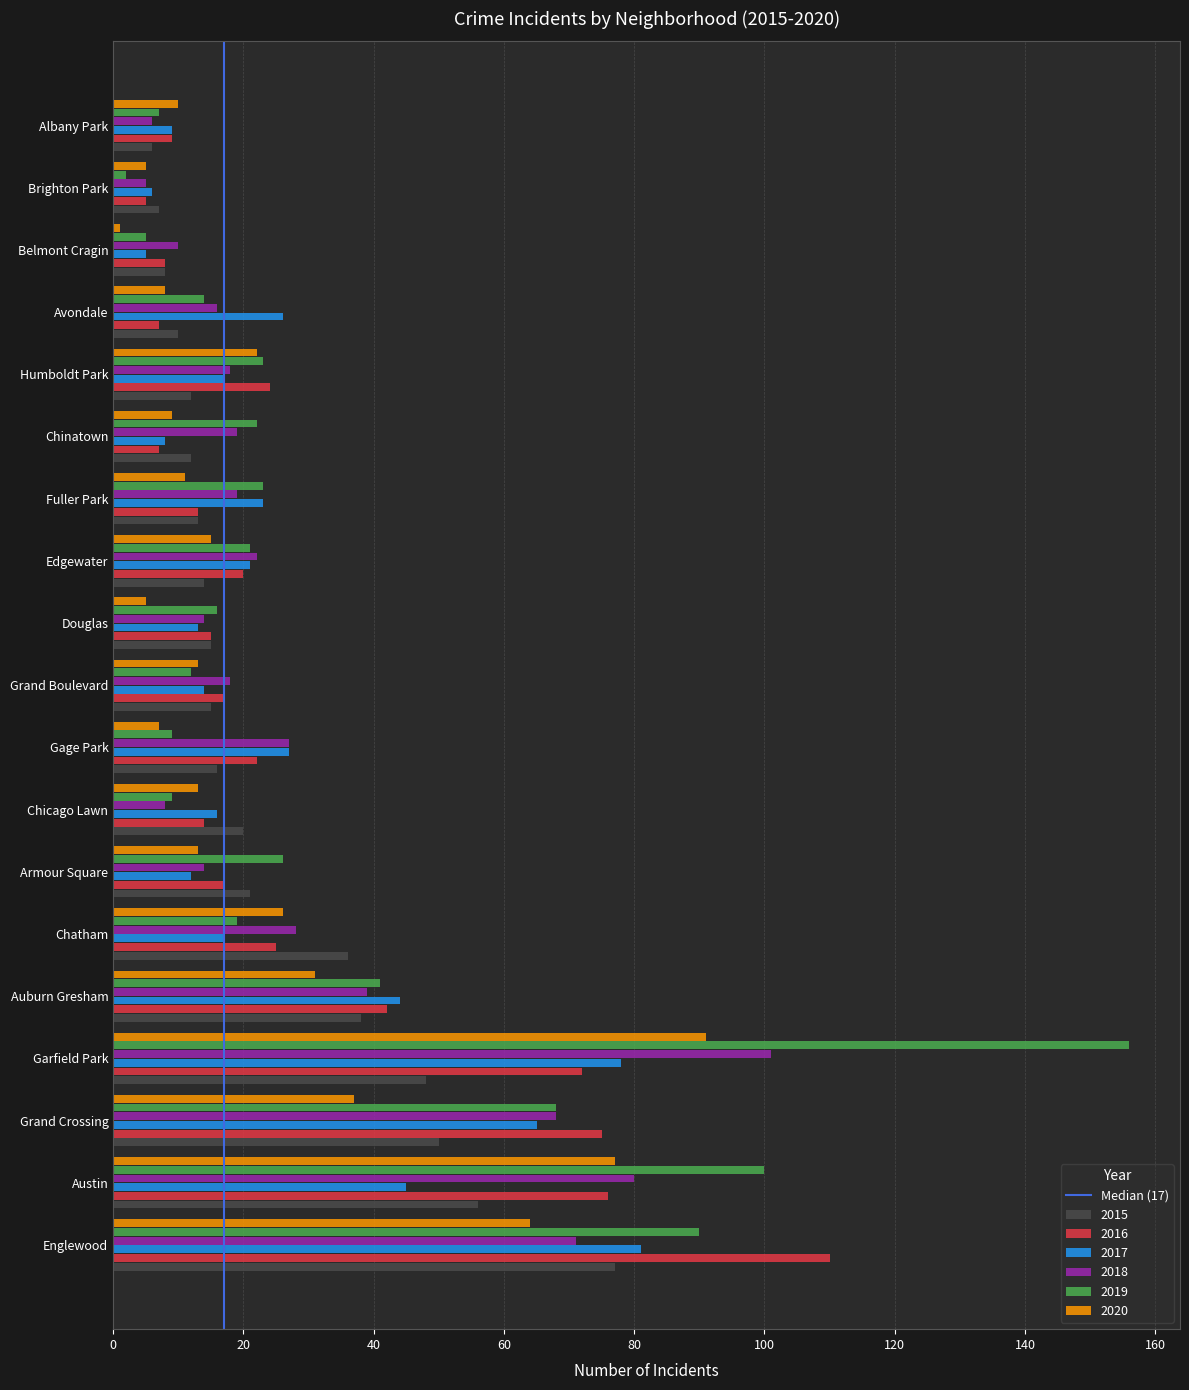

Count the number of data series in this chart.

6